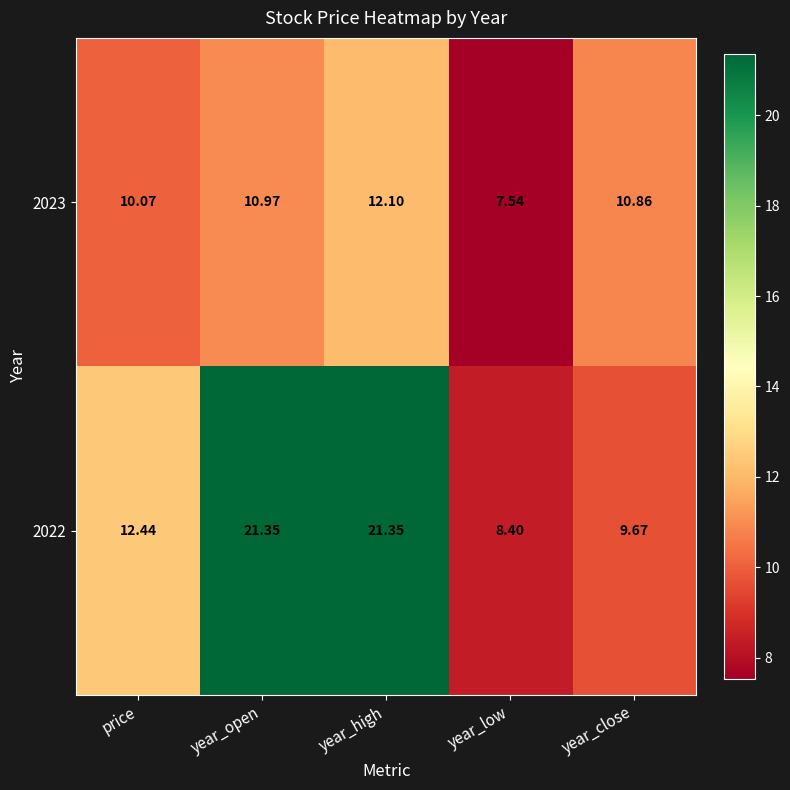

Where does the 2022 series first go above 12?

price